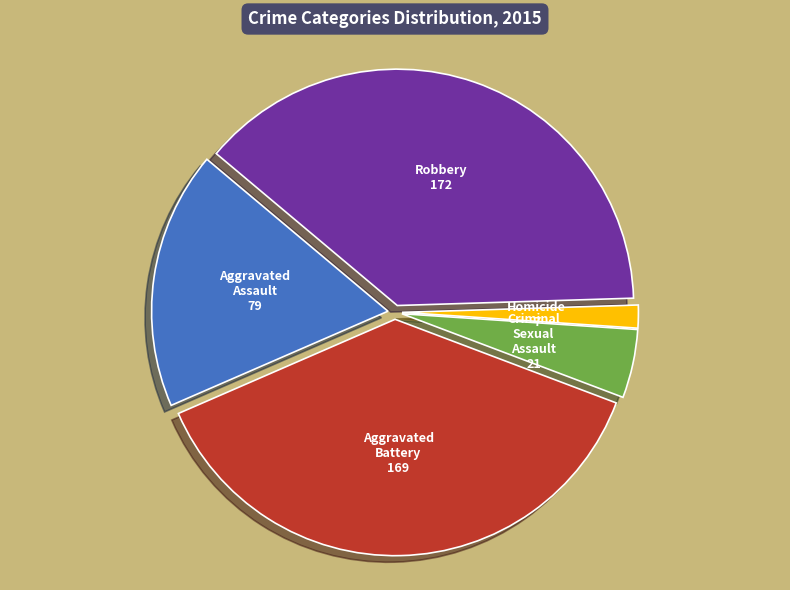

Is there any slice that represents more than half of the pie?

No